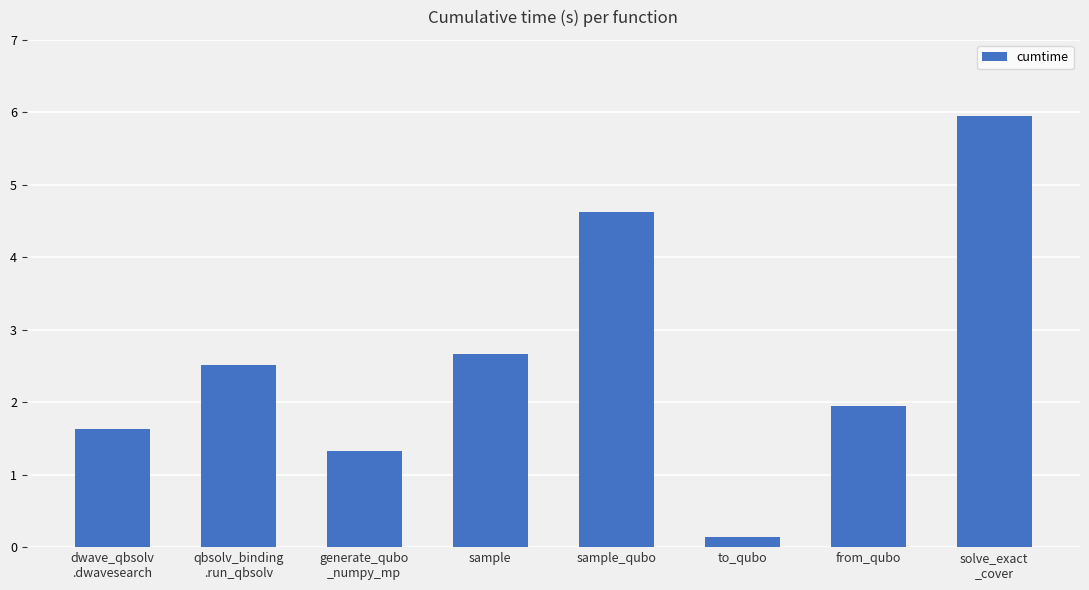

Which has a higher value, solve_exact
_cover or dwave_qbsolv
.dwavesearch?

solve_exact
_cover